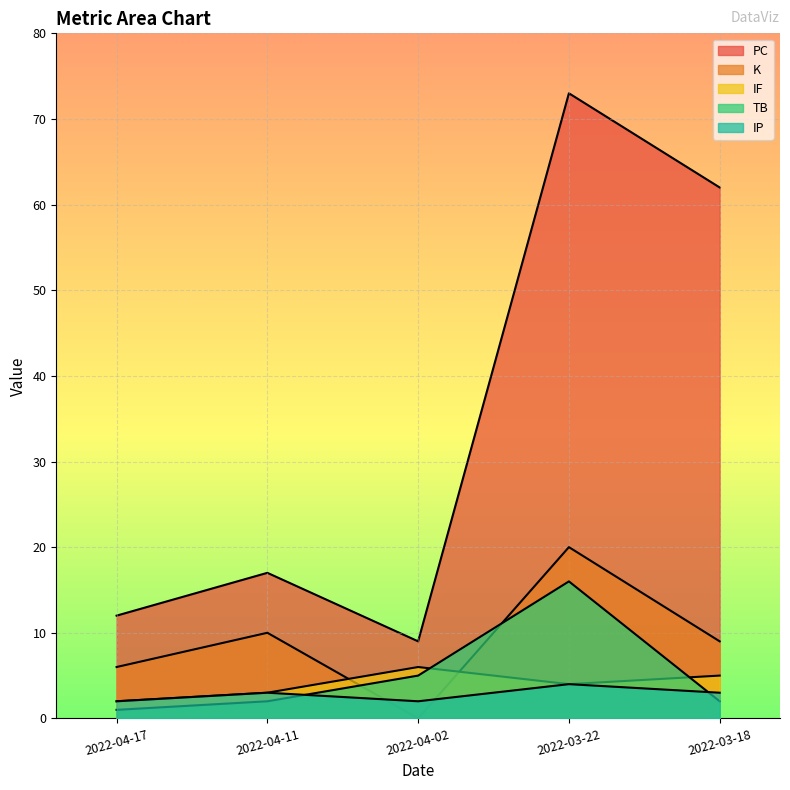

Does the chart display data point markers on the line(s)?

No